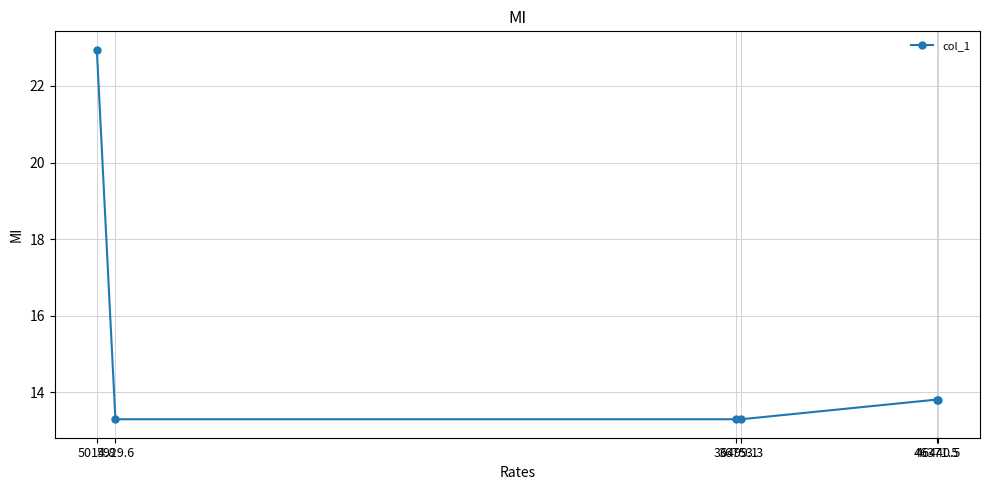

What is the greatest value displayed?

22.9